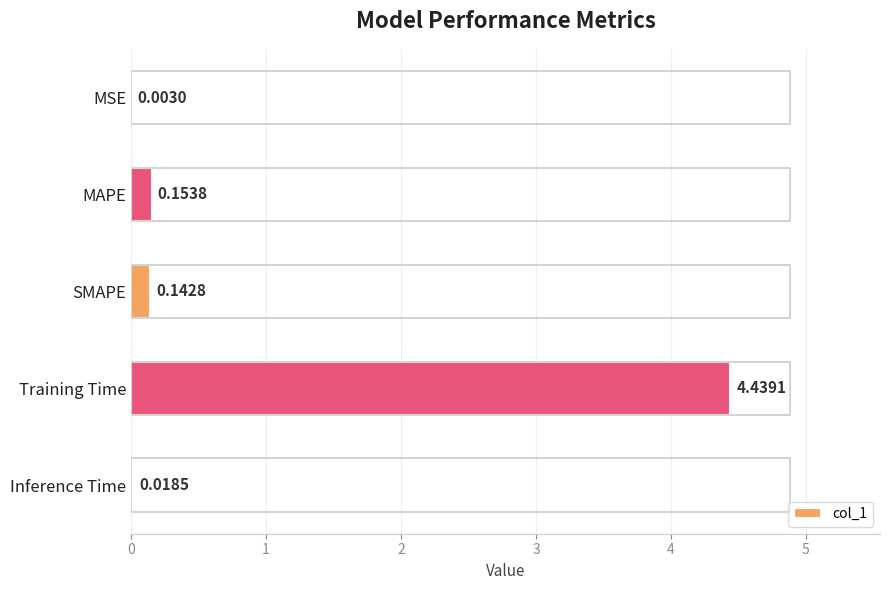

Are the bars horizontal?

Yes